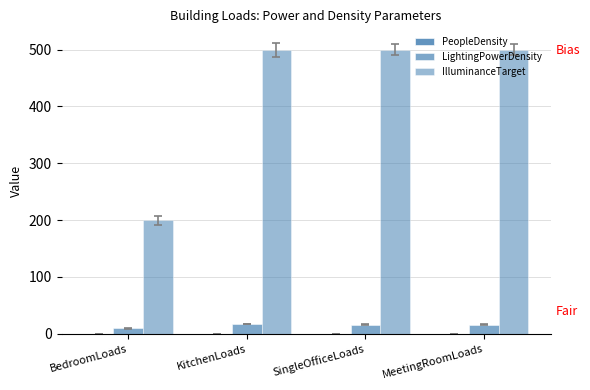

List the series in order of their peak value, lowest first.

PeopleDensity, LightingPowerDensity, IlluminanceTarget